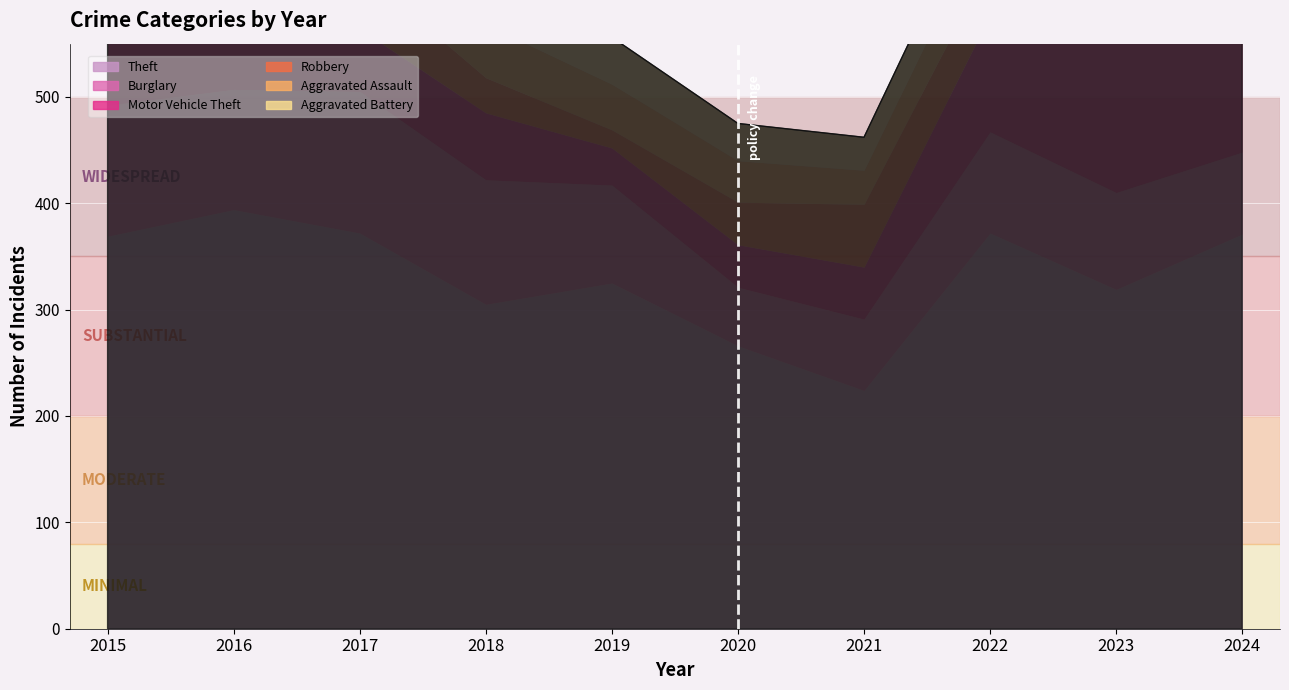

True or false: Burglary and Aggravated Battery cross at least once.

False